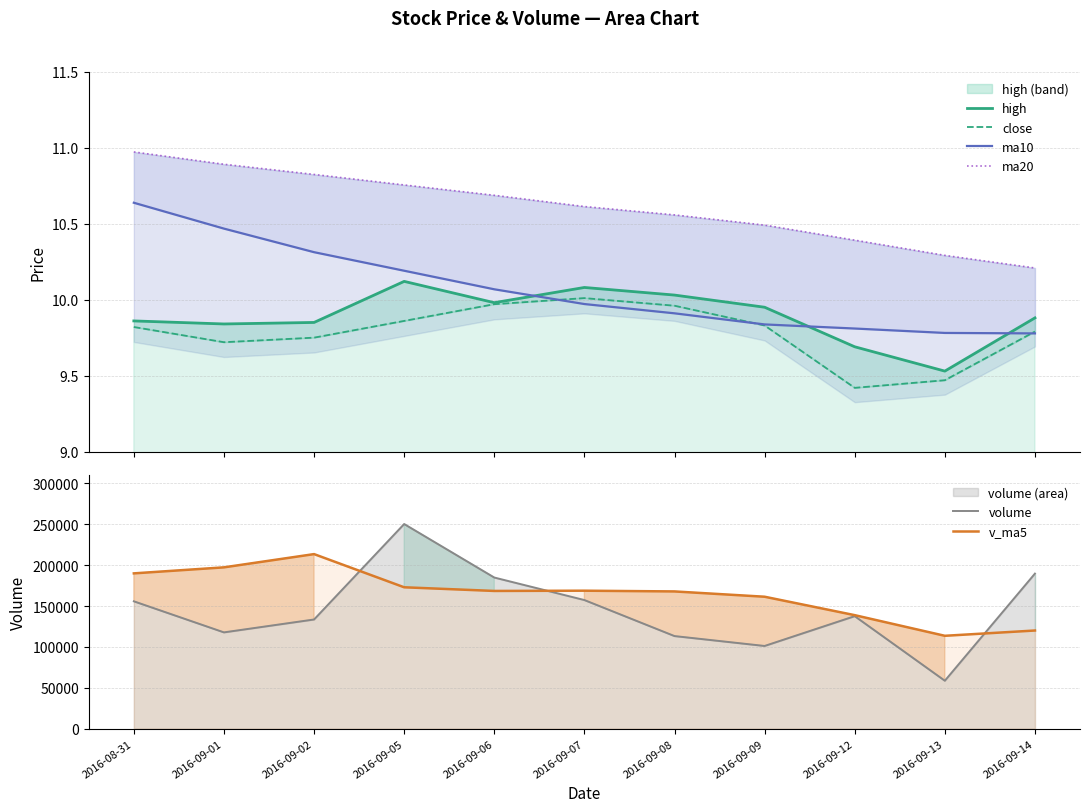

Is it true that ma10 equals 16.8 at 2016-09-01?

False